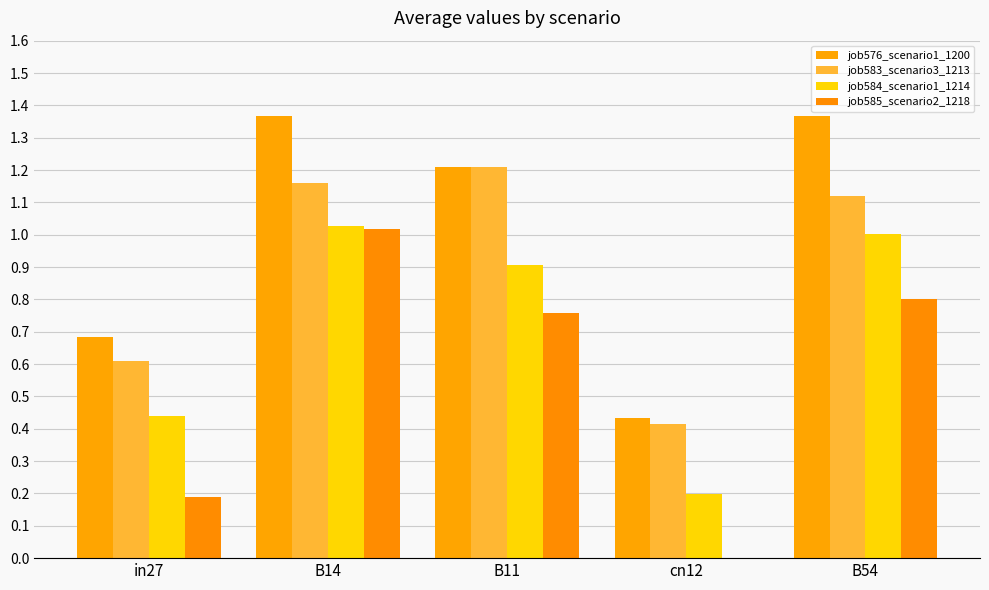

At which category is the sum across all series the highest?

B14